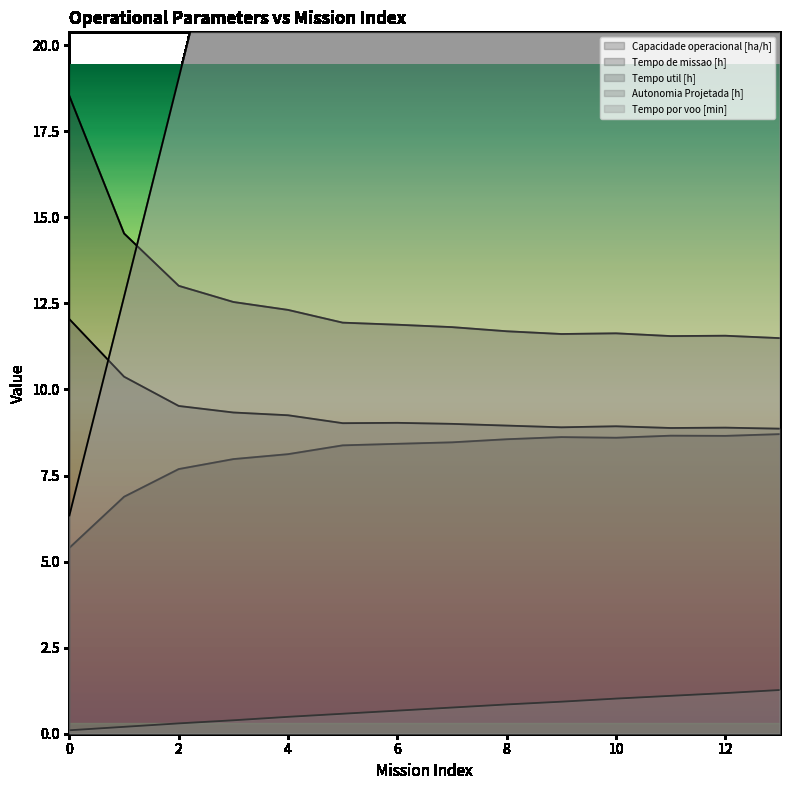

List the series in order of their peak value, lowest first.

Autonomia Projetada [h], Capacidade operacional [ha/h], Tempo util [h], Tempo de missao [h], Tempo por voo [min]